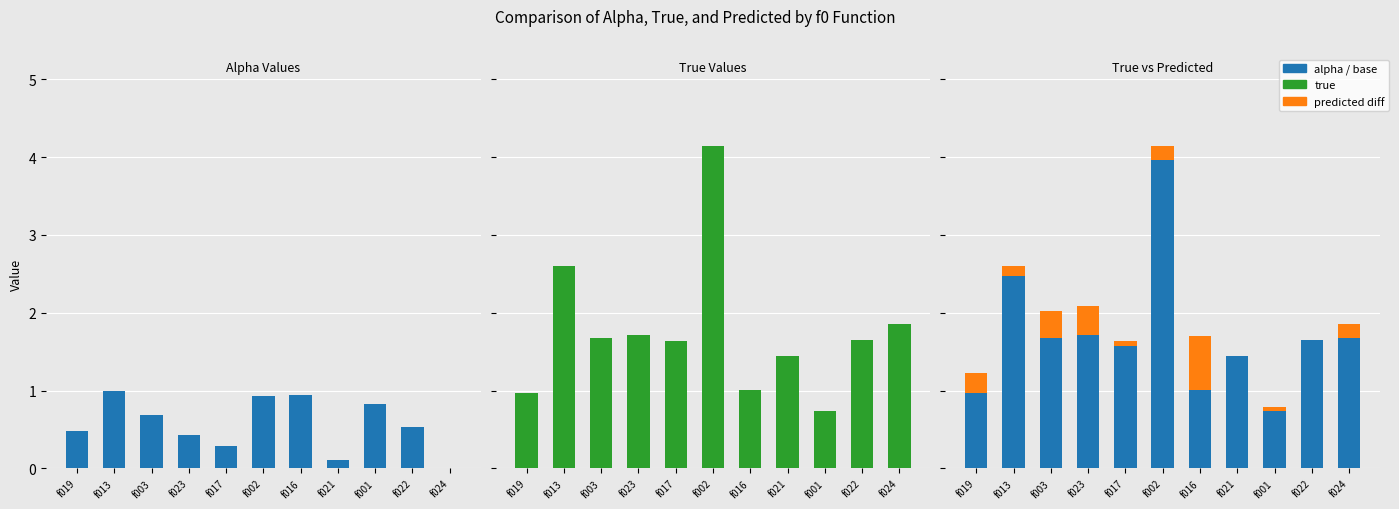

What is the average value of the true series?

1.8